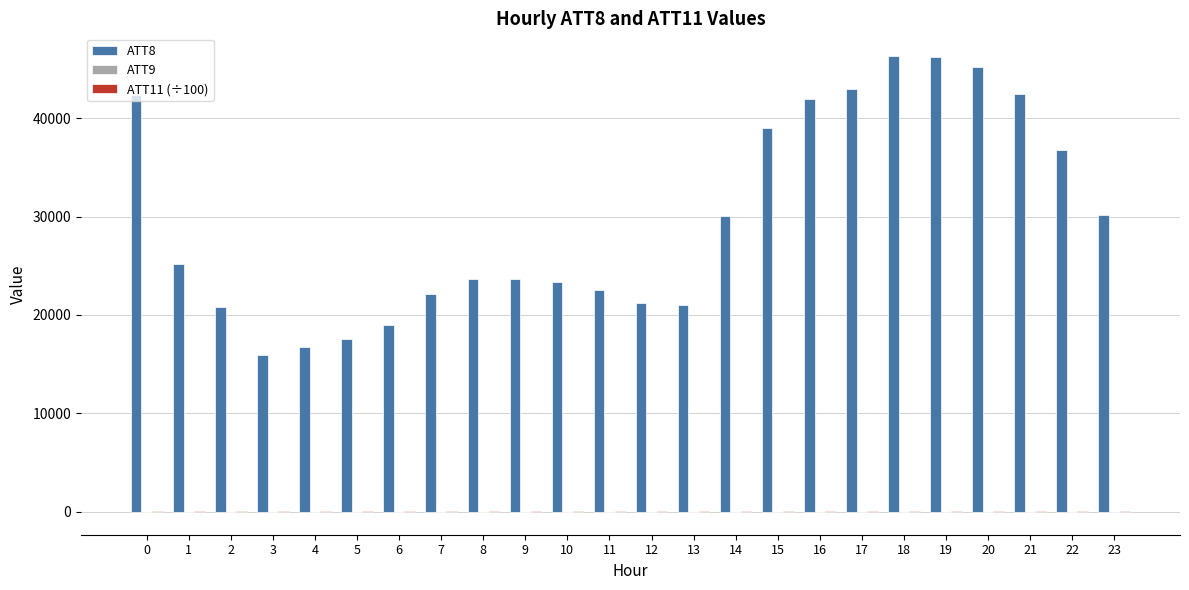

Which series has the largest total across all categories?

ATT8